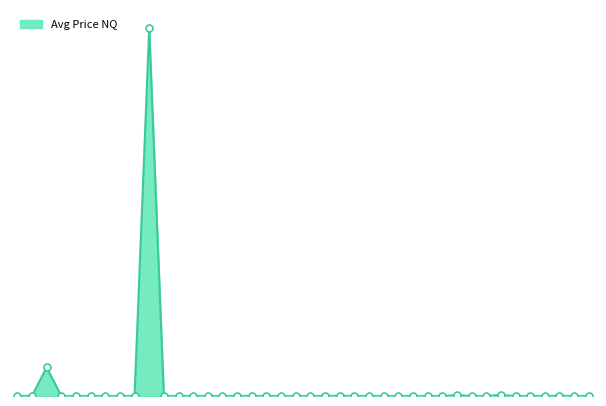

Does the chart have visible grid lines?

No